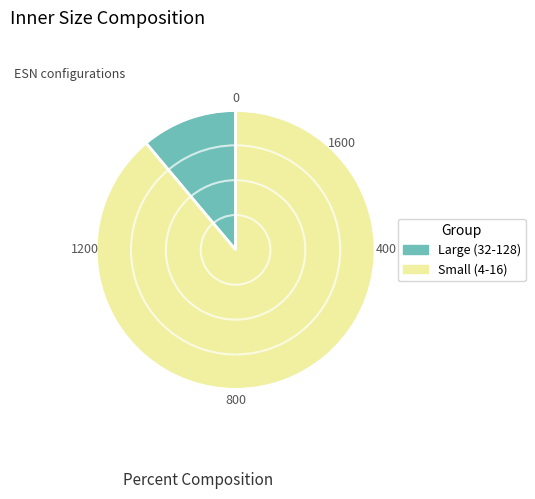

Which slice is the smallest?

Large (32-128)